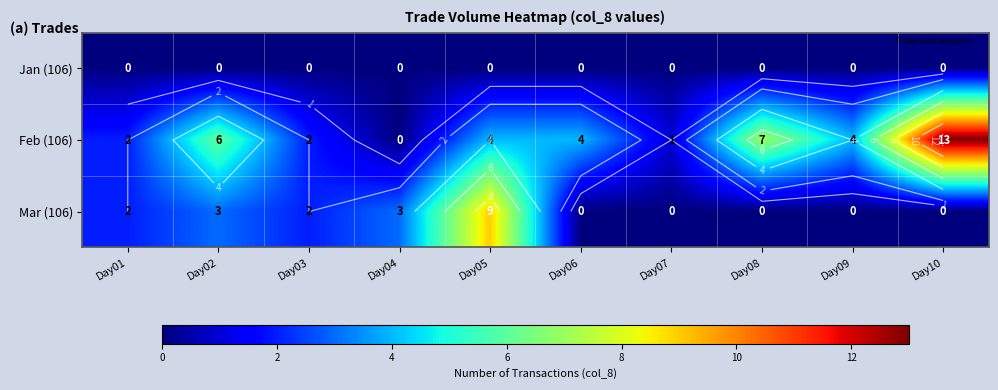

How many categories are shown in the chart?

10